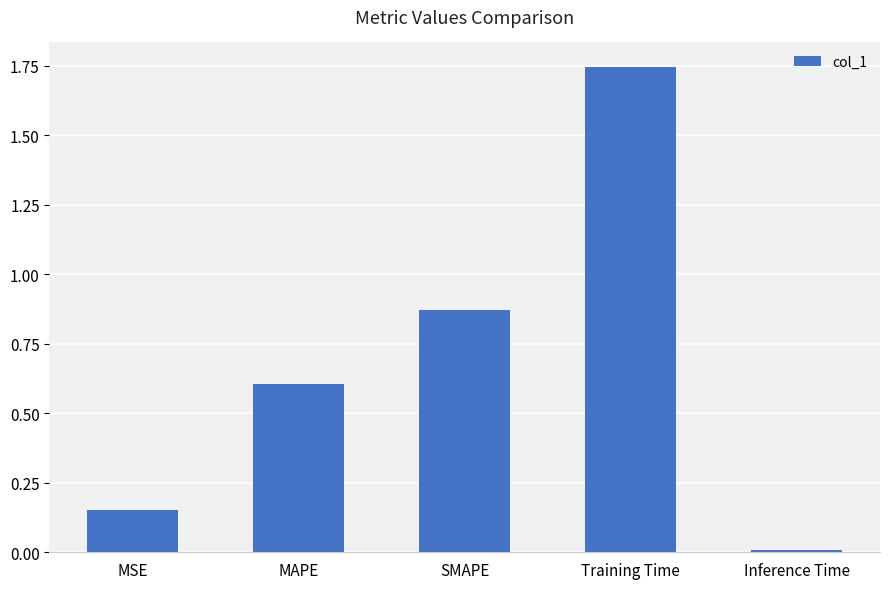

List the labels in order of value, largest first.

Training Time, SMAPE, MAPE, MSE, Inference Time